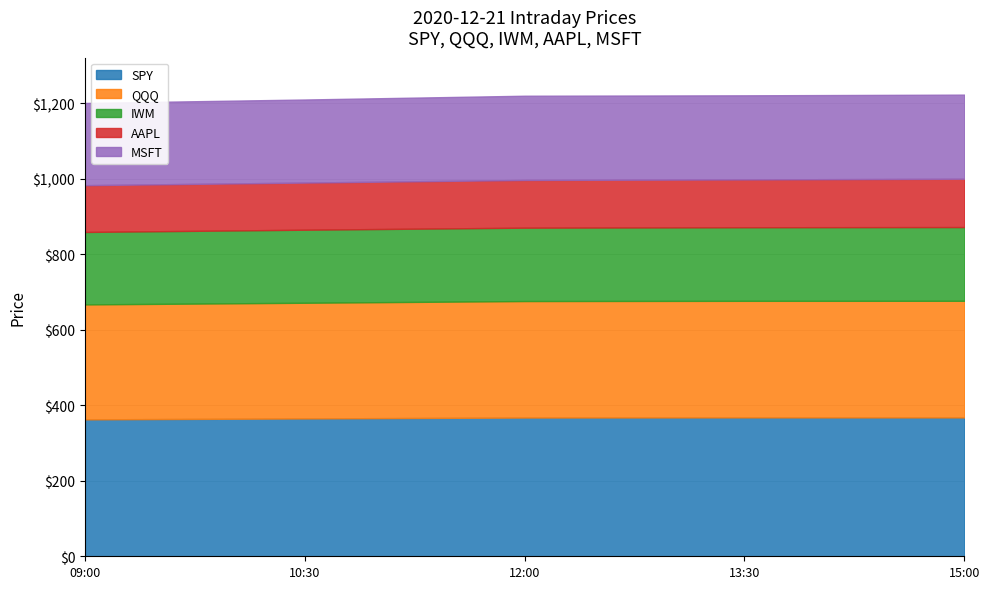

True or false: IWM has more than 2 points higher than both neighbors.

False